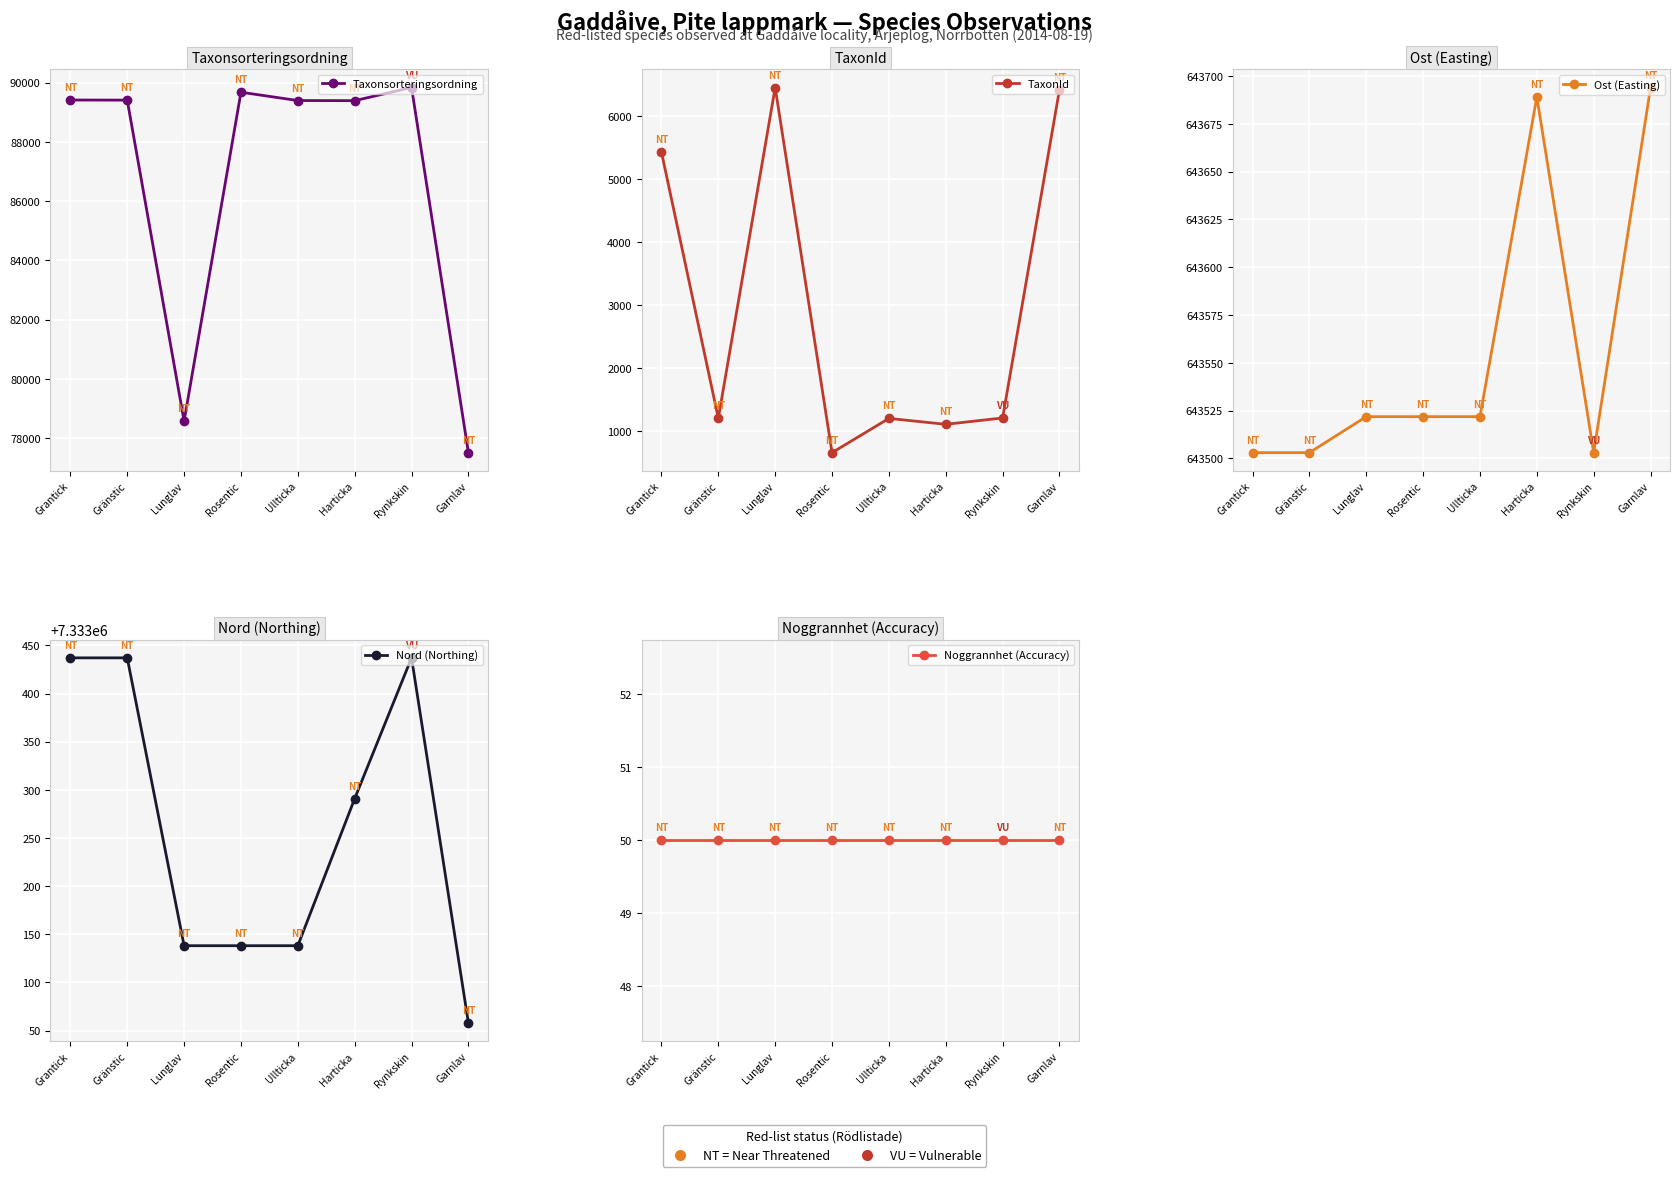

Where is Nord (Northing) nearest to the value 7333247?

Harticka